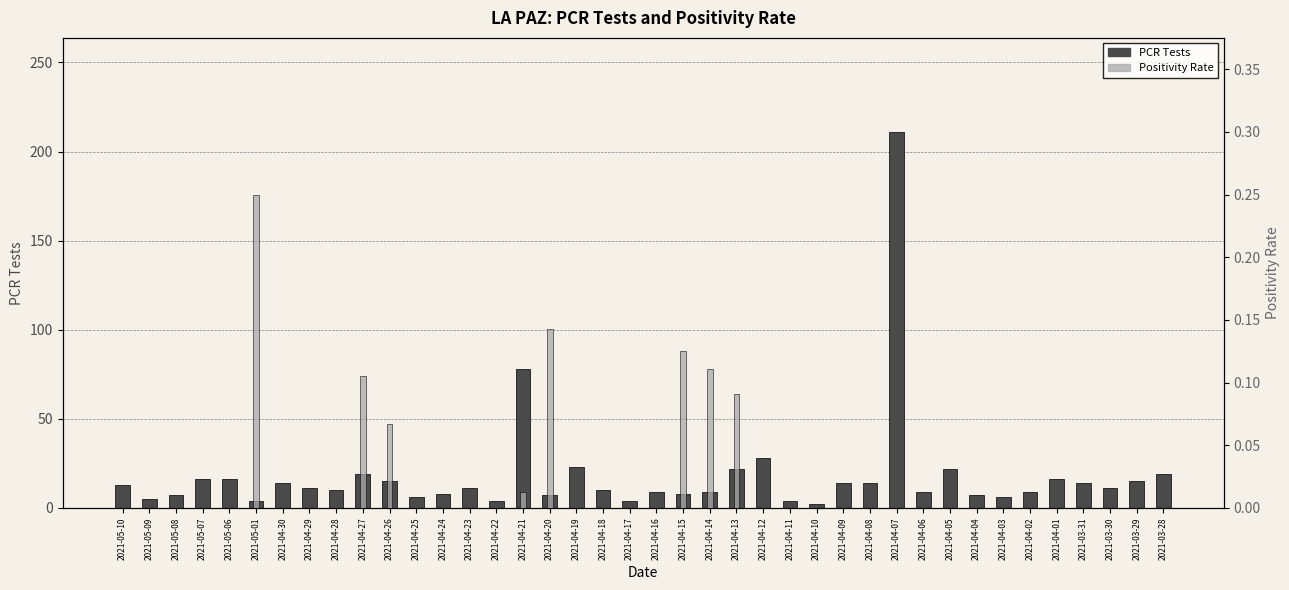

Reading right to left, extract all data points from this chart.

PCR Tests: 19.0	15.0	11.0	14.0	16.0	9.0	6.0	7.0	22.0	9.0	211.0	14.0	14.0	2.0	4.0	28.0	22.0	9.0	8.0	9.0	4.0	10.0	23.0	7.0	78.0	4.0	11.0	8.0	6.0	15.0	19.0	10.0	11.0	14.0	4.0	16.0	16.0	7.0	5.0	13.0
Positivity Rate: 0.0	0.0	0.0	0.0	0.0	0.0	0.0	0.0	0.0	0.0	0.0	0.0	0.0	0.0	0.0	0.0	0.1	0.1	0.1	0.0	0.0	0.0	0.0	0.1	0.0	0.0	0.0	0.0	0.0	0.1	0.1	0.0	0.0	0.0	0.2	0.0	0.0	0.0	0.0	0.0